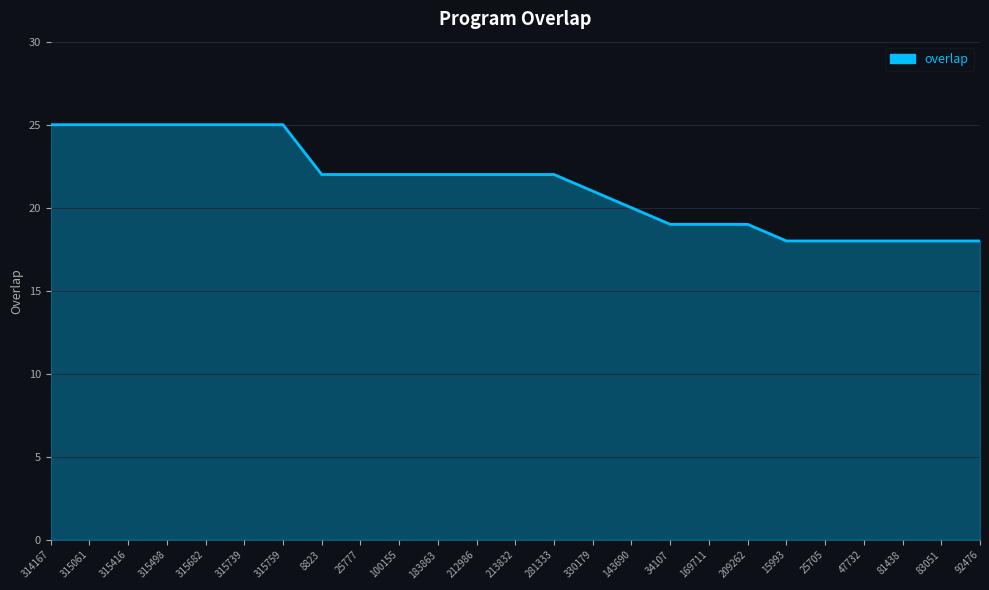

Reading left to right, list all the values displayed in this chart.

314167=25	315061=25	315416=25	315498=25	315682=25	315739=25	315759=25	8823=22	25777=22	100155=22	183863=22	212986=22	213832=22	281333=22	330179=21	143690=20	34107=19	169711=19	209262=19	15993=18	25705=18	47732=18	81438=18	83051=18	92476=18